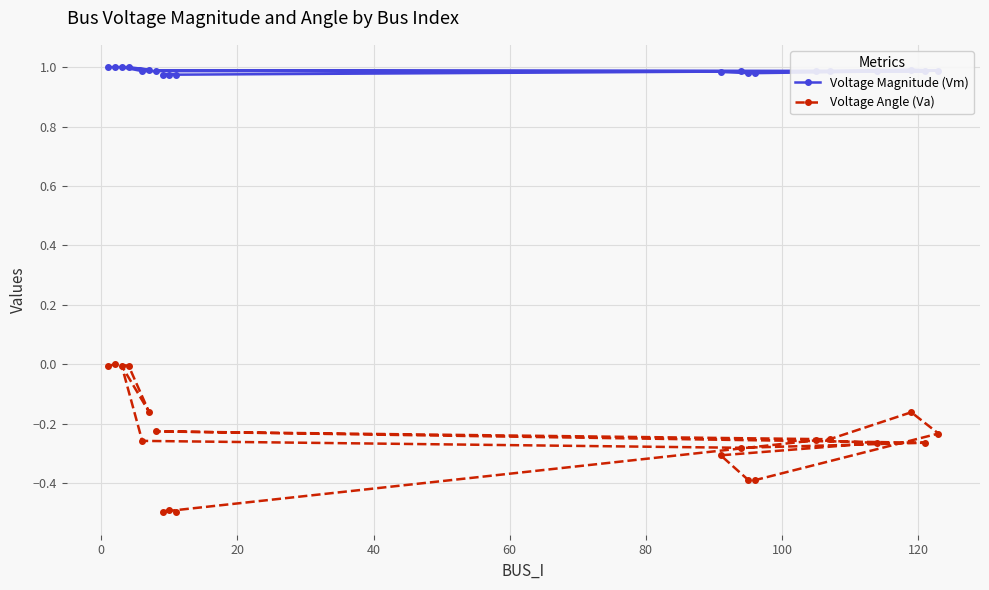

Which series has the largest total across all categories?

Voltage Magnitude (Vm)